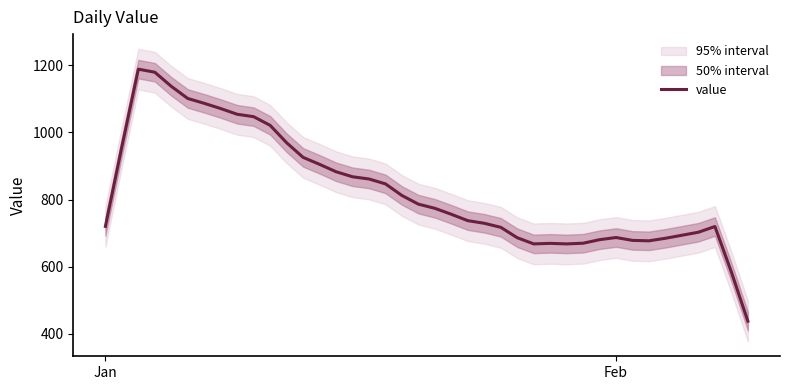

How many data points are above 774?

19